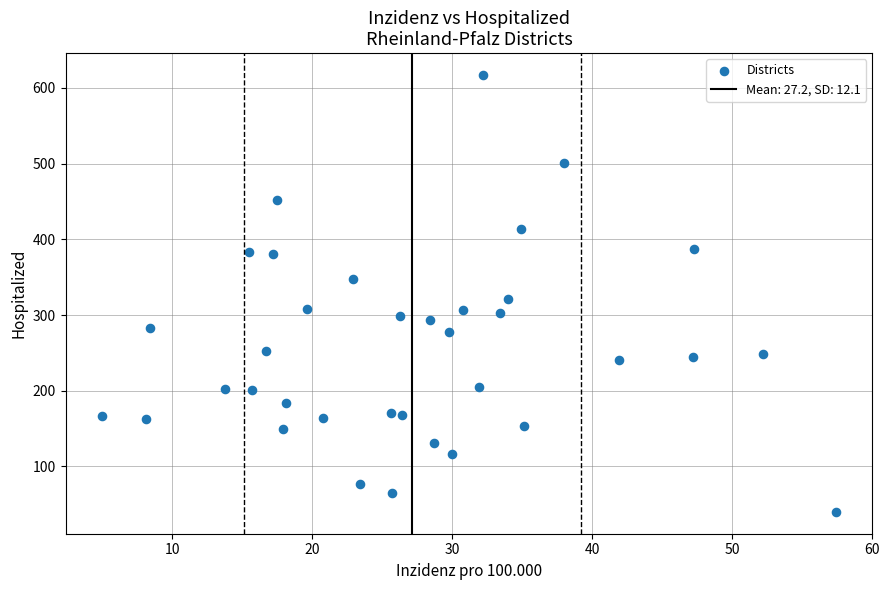

What Y value in the scatter plot is closest to 328?

321